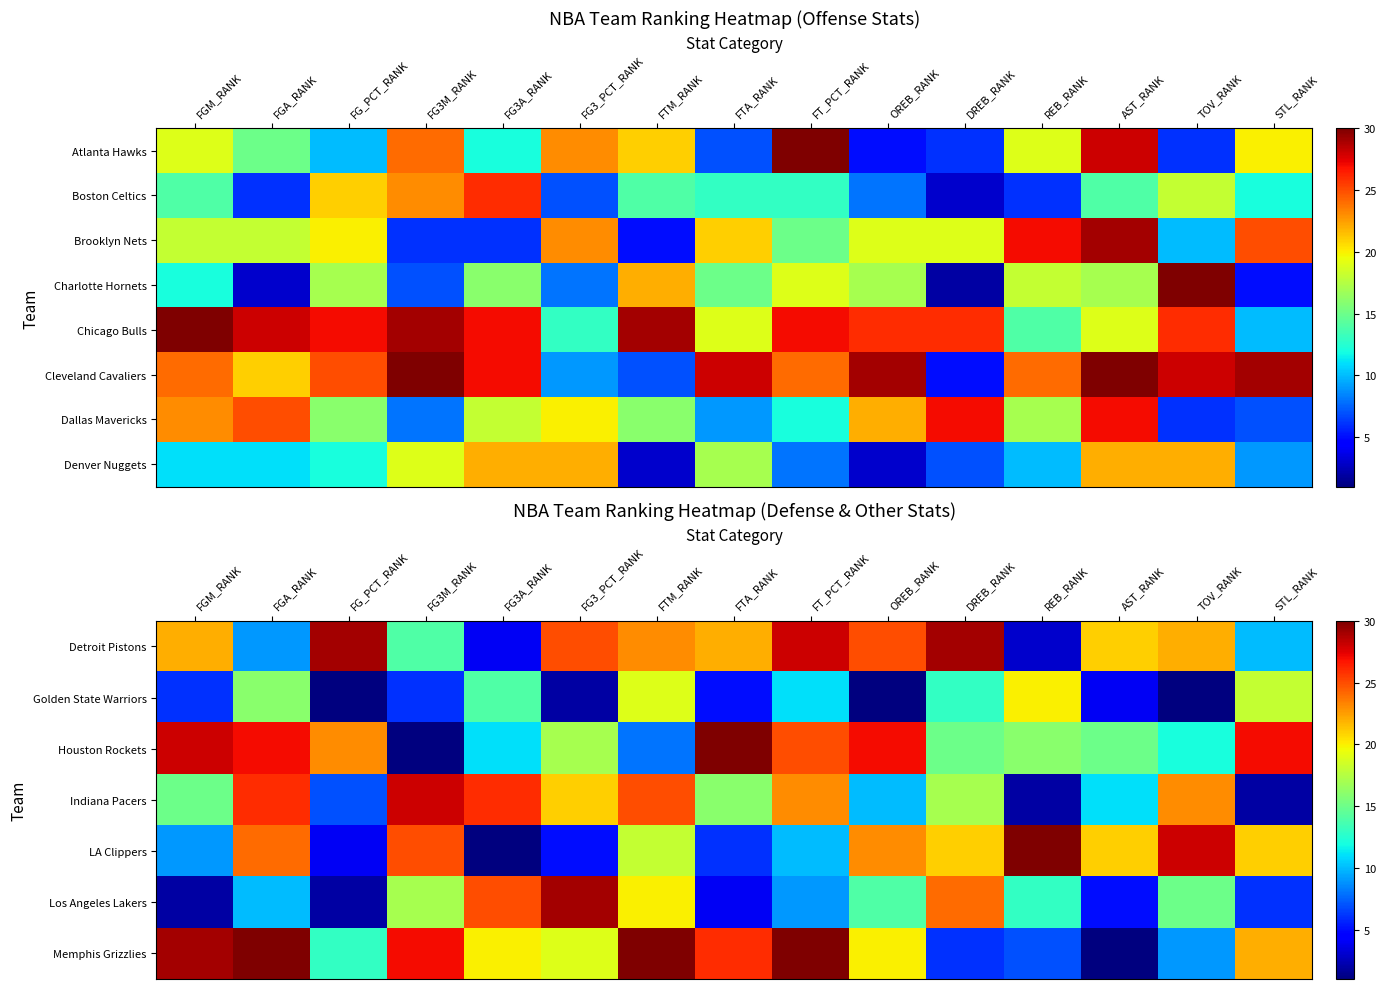

What is the total value across all series at FT_PCT_RANK?

144